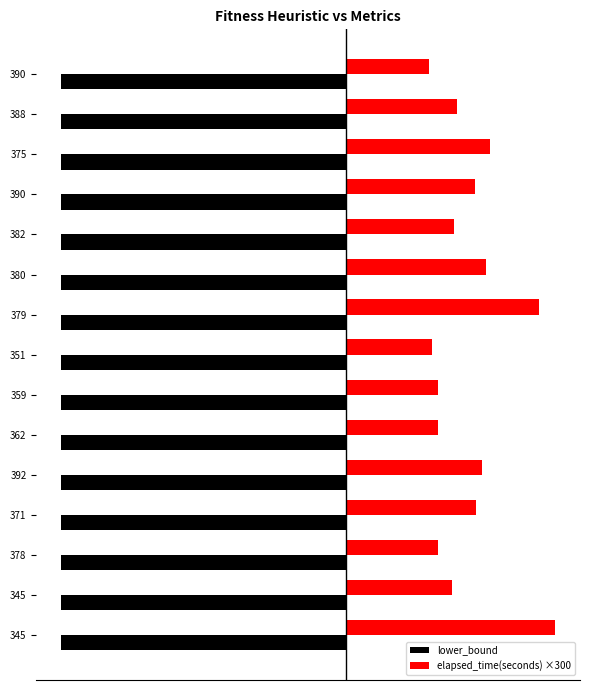

What are all the series names shown in the legend?

lower_bound, elapsed_time(seconds) ×300